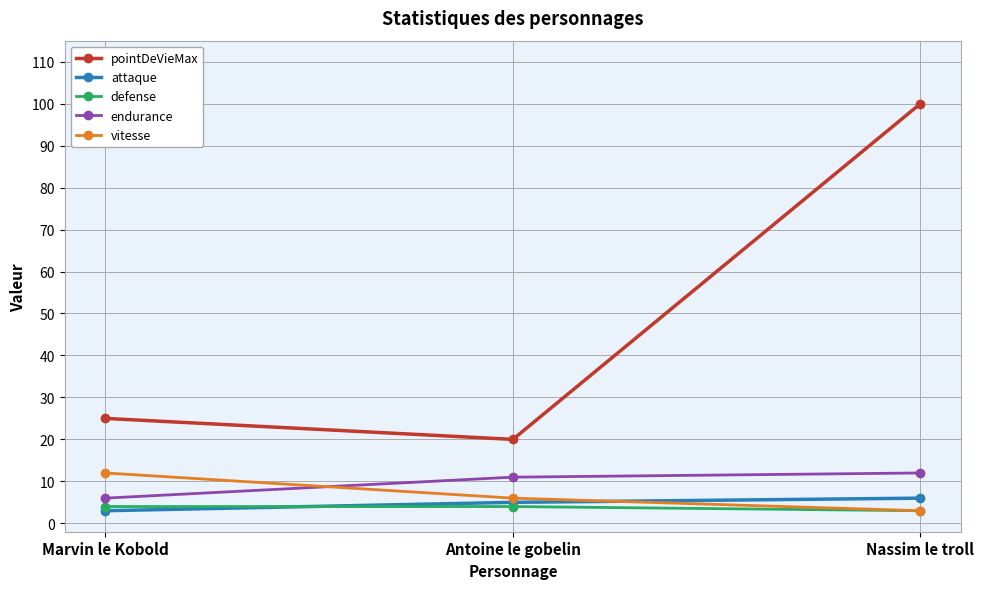

What are all the series names shown in the legend?

pointDeVieMax, attaque, defense, endurance, vitesse